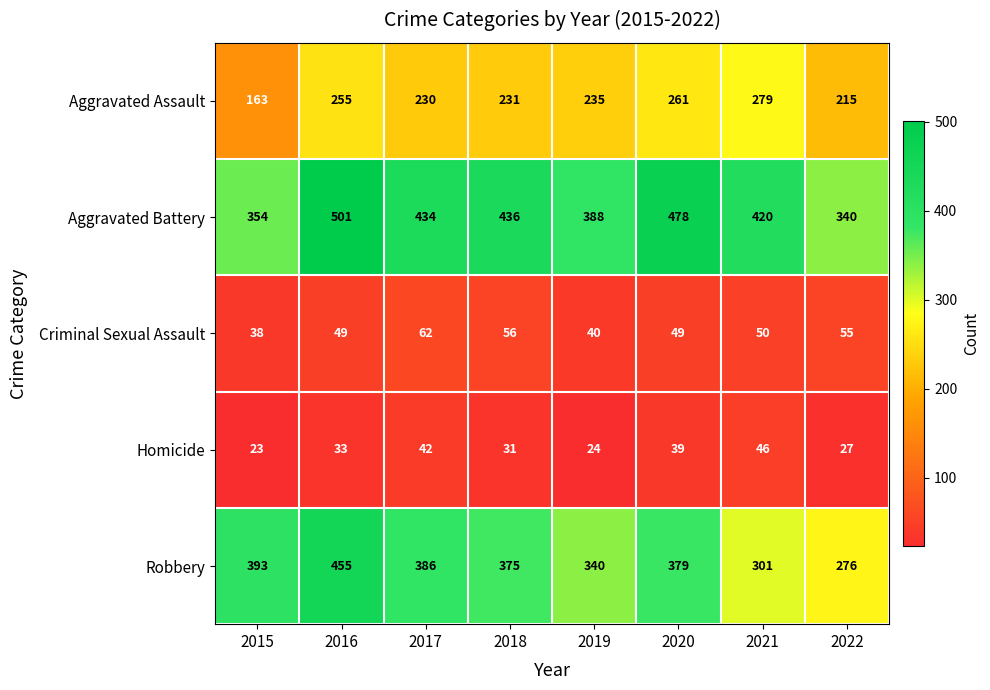

What is the sum of all Homicide values?

265